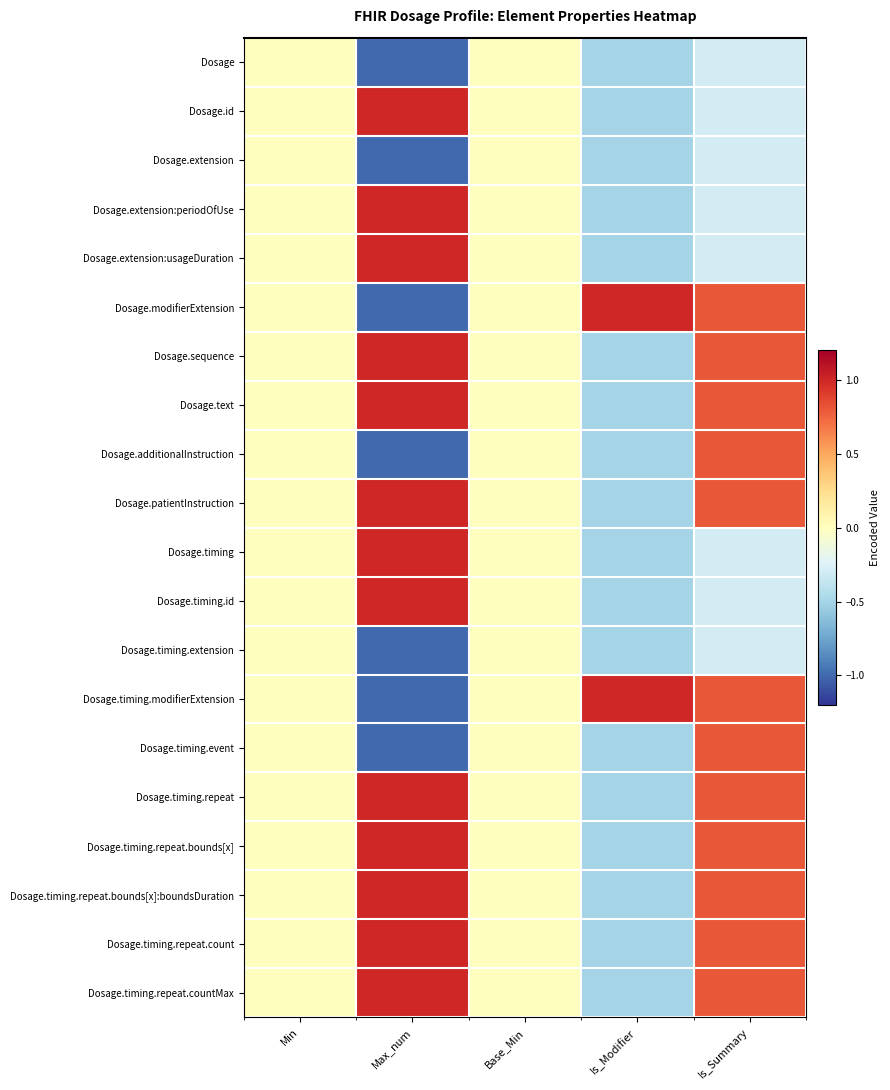

True or false: Dosage.timing.extension has a value of 0.0 at Min.

True